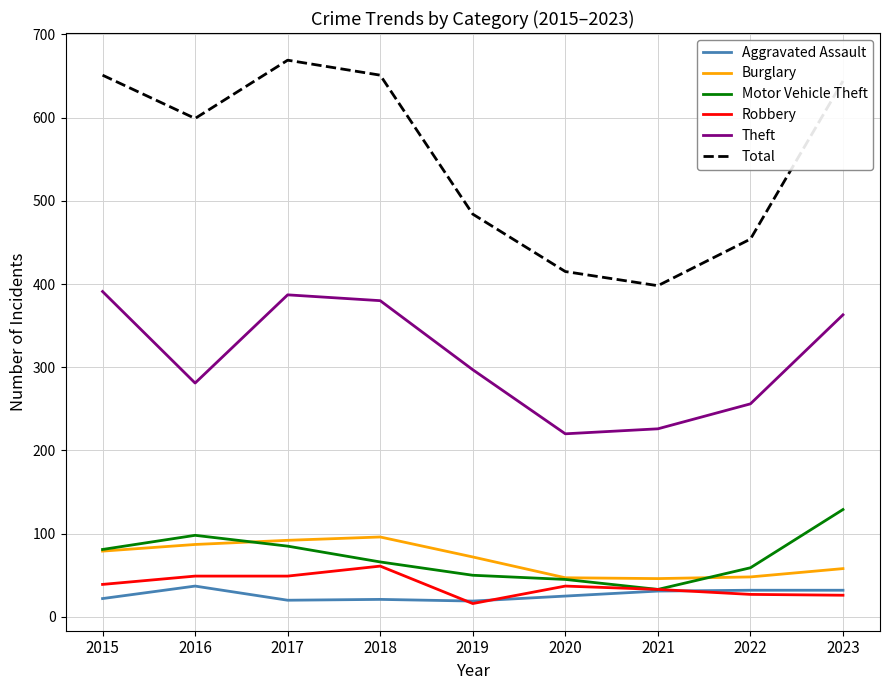

True or false: Total and Aggravated Assault intersect in this chart.

False